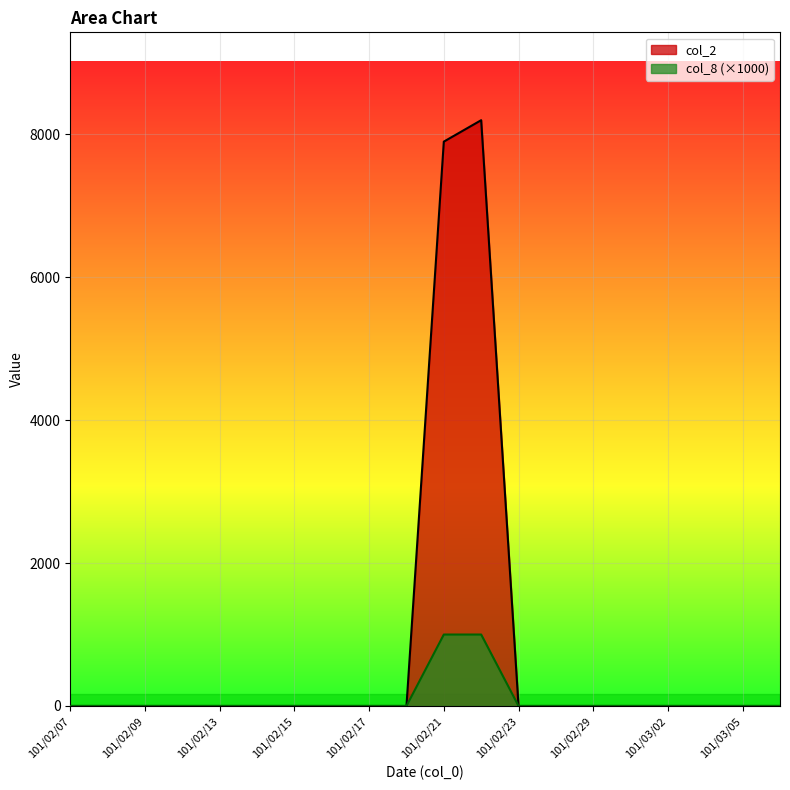

What is the maximum value for col_2?

8200